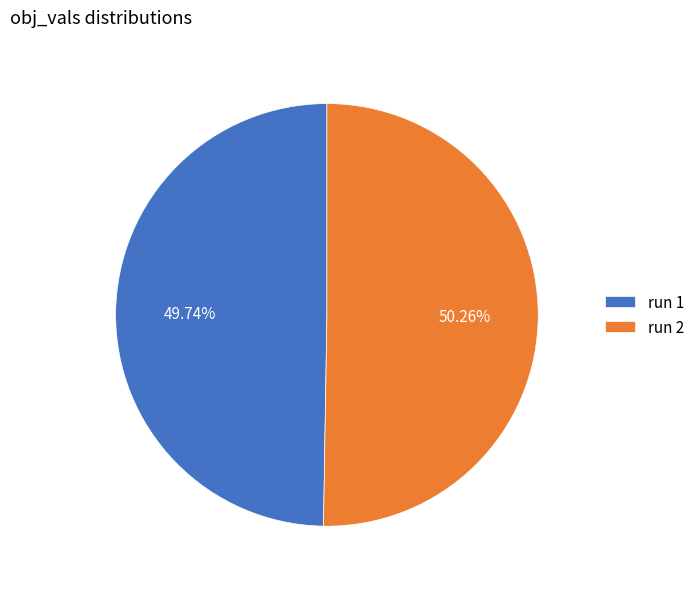

Rank the categories by value from lowest to highest.

run 1, run 2